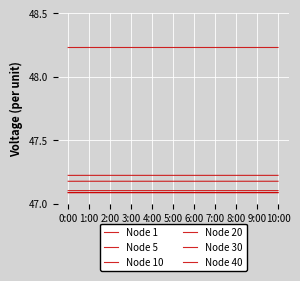

How many series are shown in this chart?

6